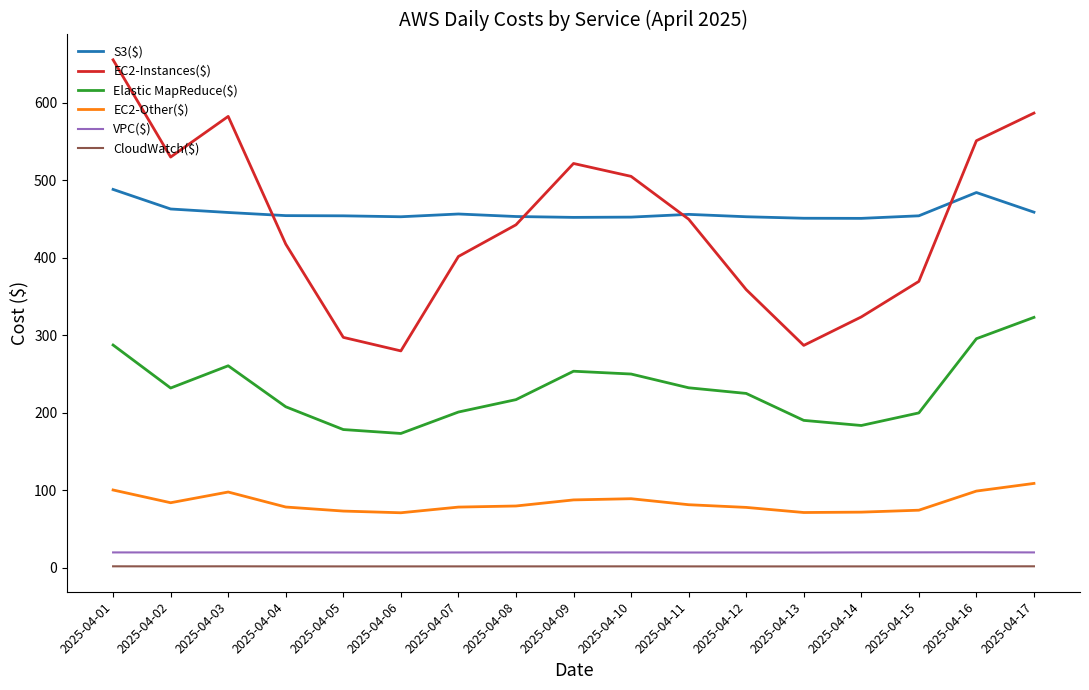

What is the spread (max minus min) of values at 2025-04-11?

454.5